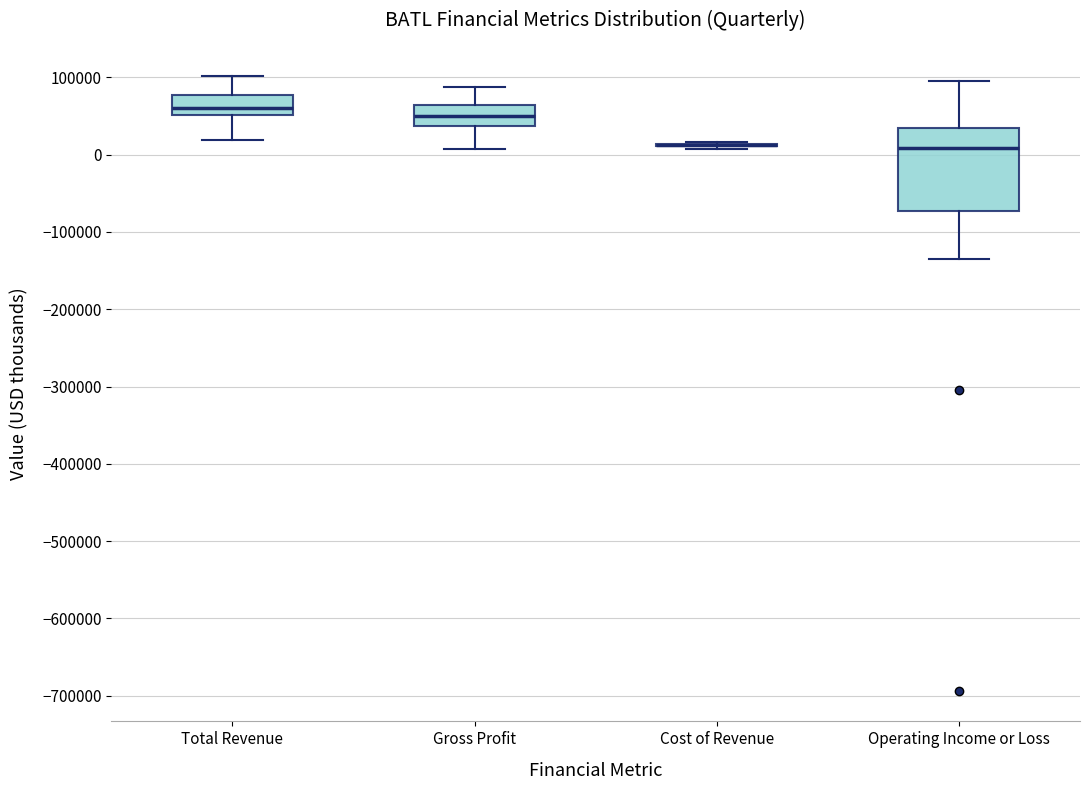

Reading left to right, transcribe this box plot: for each box, give where its median line is, the range the box spans, and where its two whiskers end, as read against the y-axis. The values are not printed on the chart, so give them approximately, as read against the axis.

Total Revenue: median 60000, box 50000 to 80000, whiskers 20000 to 100000
Gross Profit: median 50000, box 40000 to 60000, whiskers 10000 to 90000
Cost of Revenue: box collapsed to a line at 10000, whiskers 10000 to 20000
Operating Income or Loss: median 10000, box -70000 to 30000, whiskers -140000 to 100000